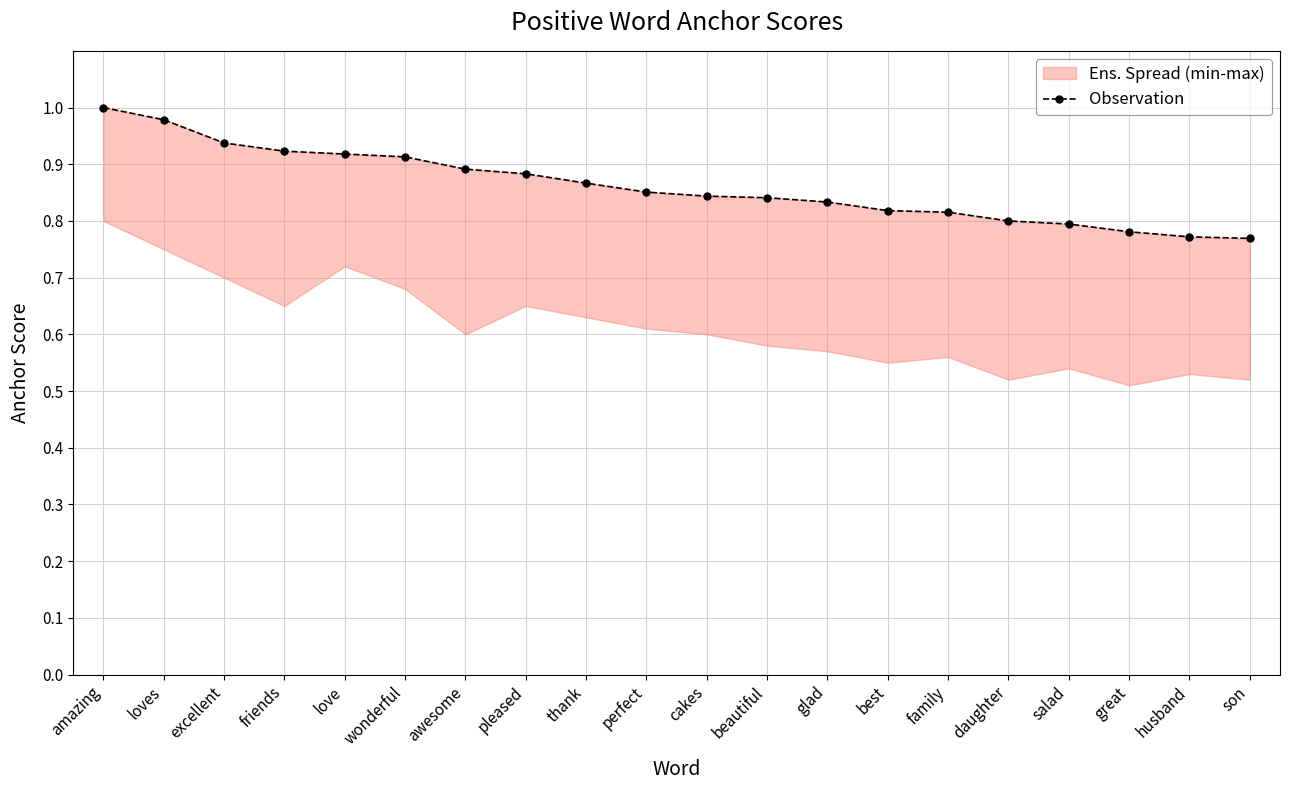

What is the maximum value shown in the chart?

1.0